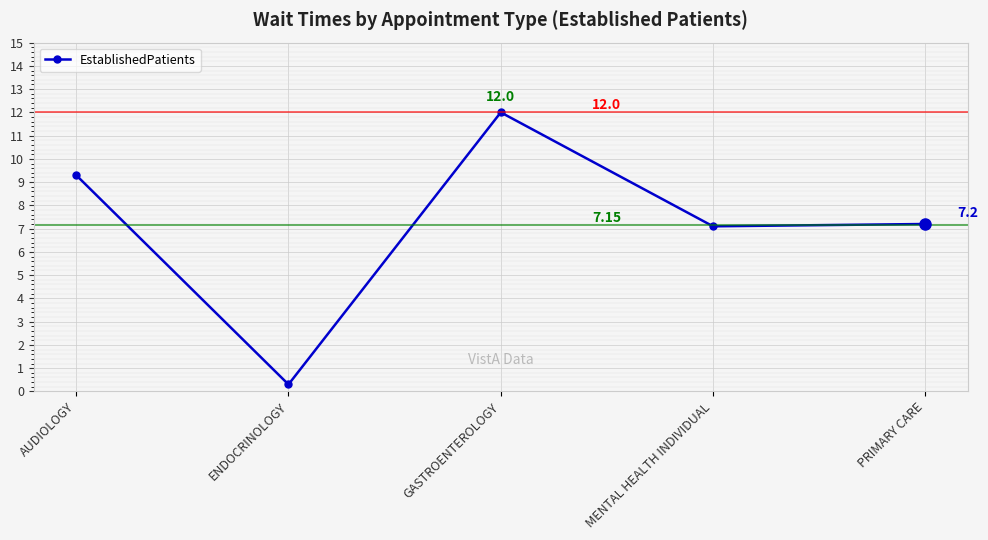

Between PRIMARY CARE and GASTROENTEROLOGY, which is larger?

GASTROENTEROLOGY